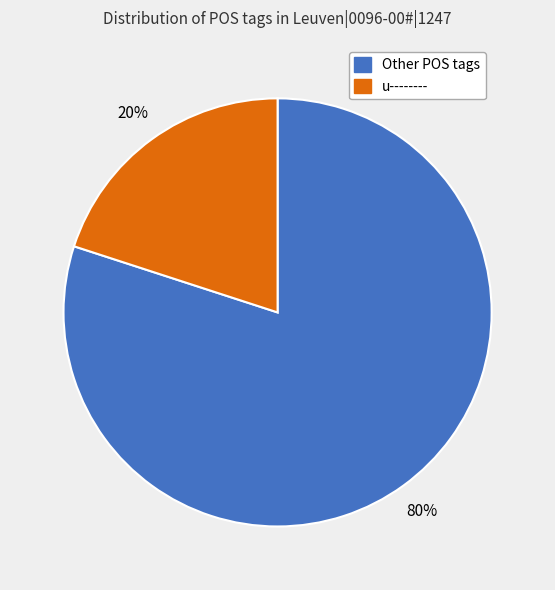

Is it true that Other POS tags is 80% of the pie?

True